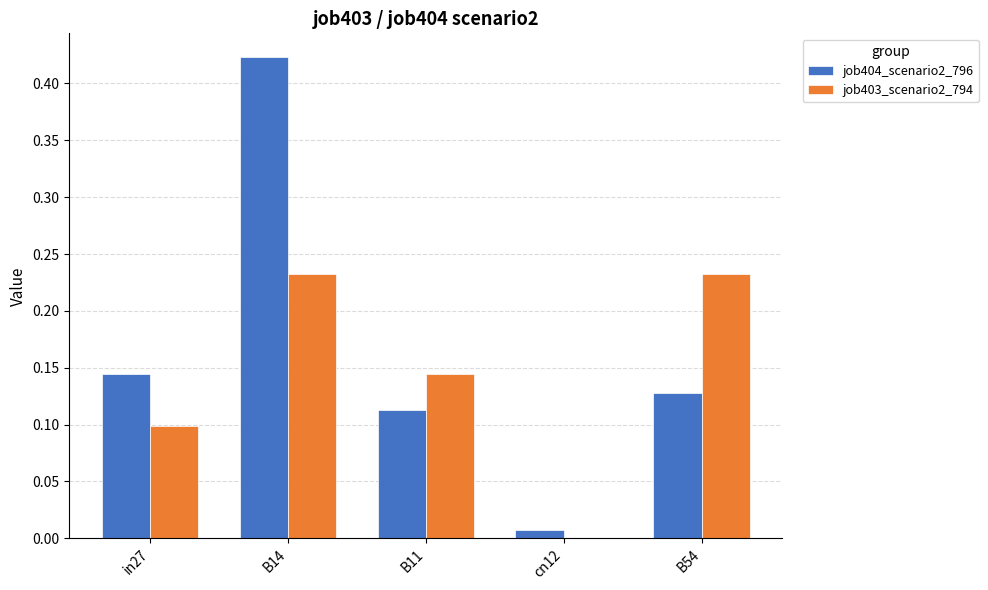

True or false: job404_scenario2_796 has a value of 0.0 at B54.

False